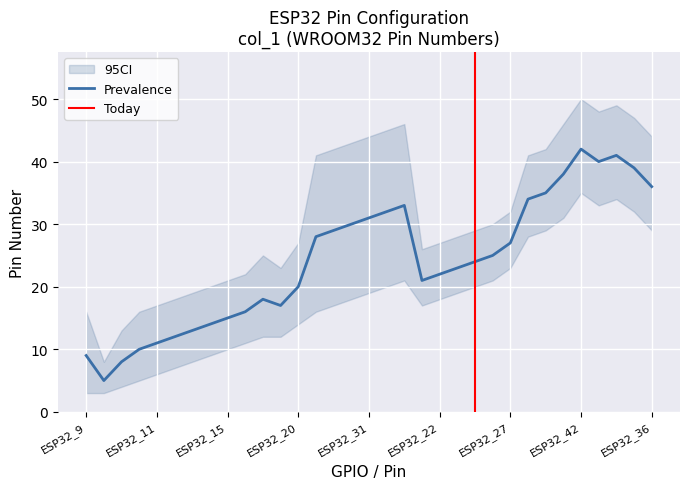

What is the lowest value of the Prevalence series?

5